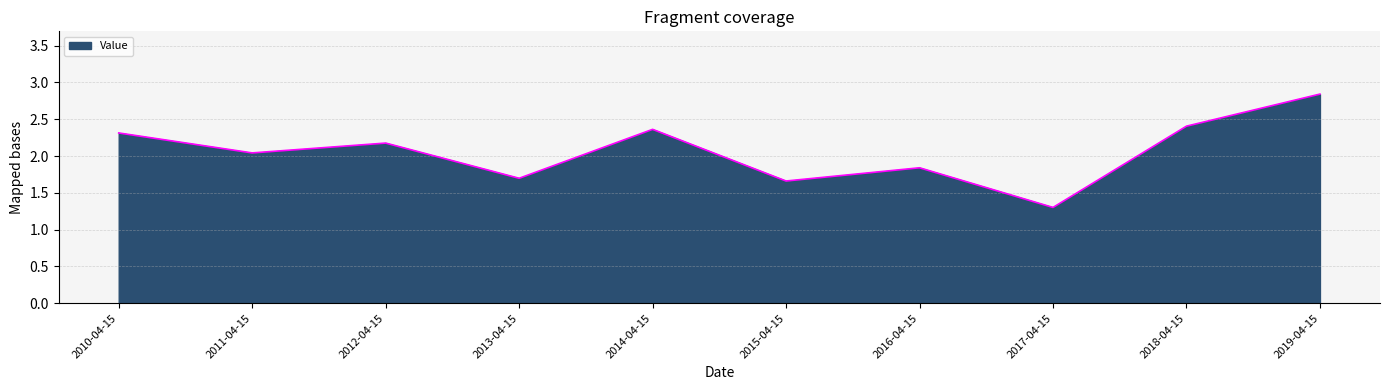

Between 2012-04-15 and 2018-04-15, which is larger?

2018-04-15